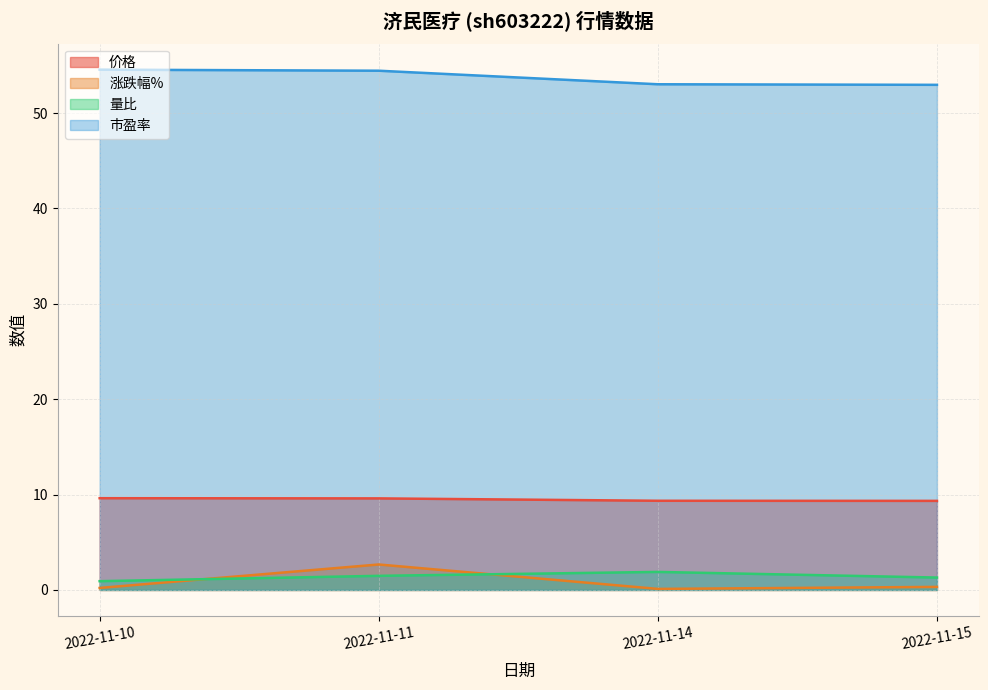

What is the sum of all 价格 values?

37.9